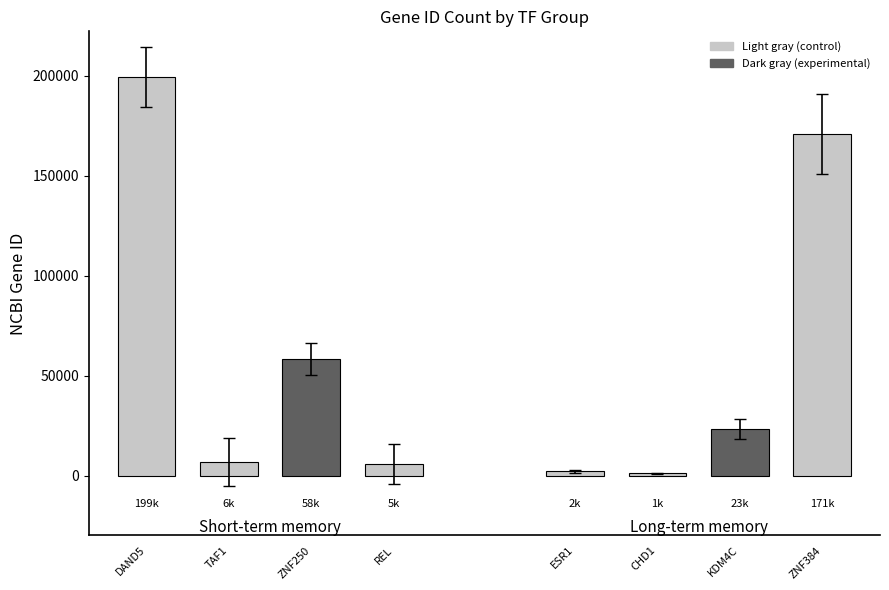

The Short-term memory series shows 6872 at TAF1. True or false?

True